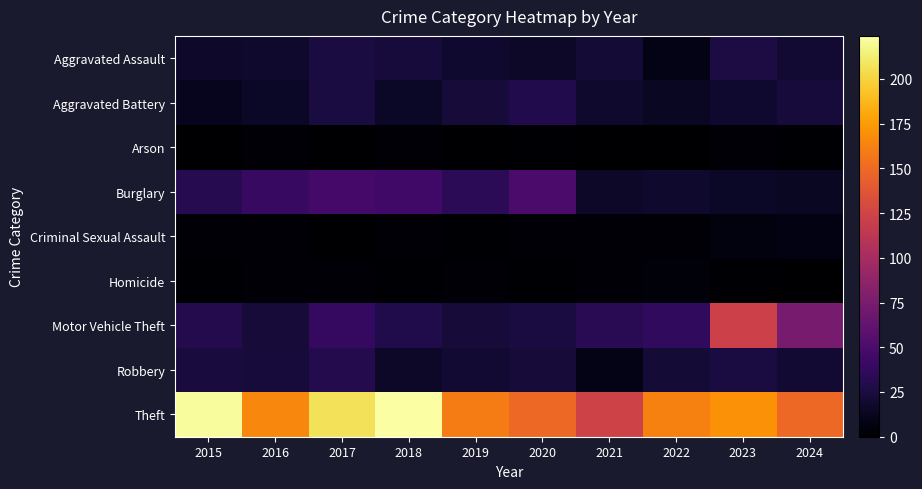

At which category is the sum across all series the highest?

2023